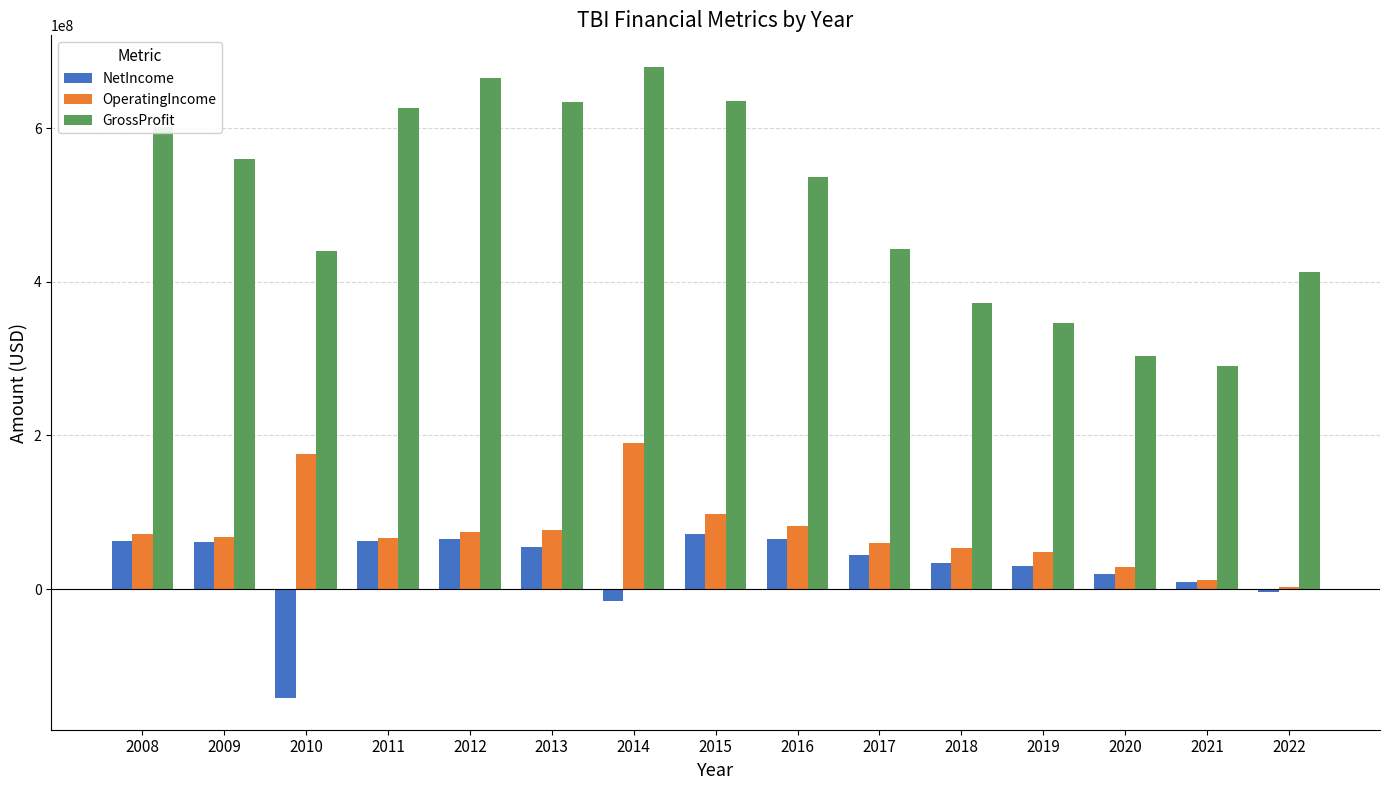

Is the value of NetIncome at 2010 greater than the value of GrossProfit at 2019?

No